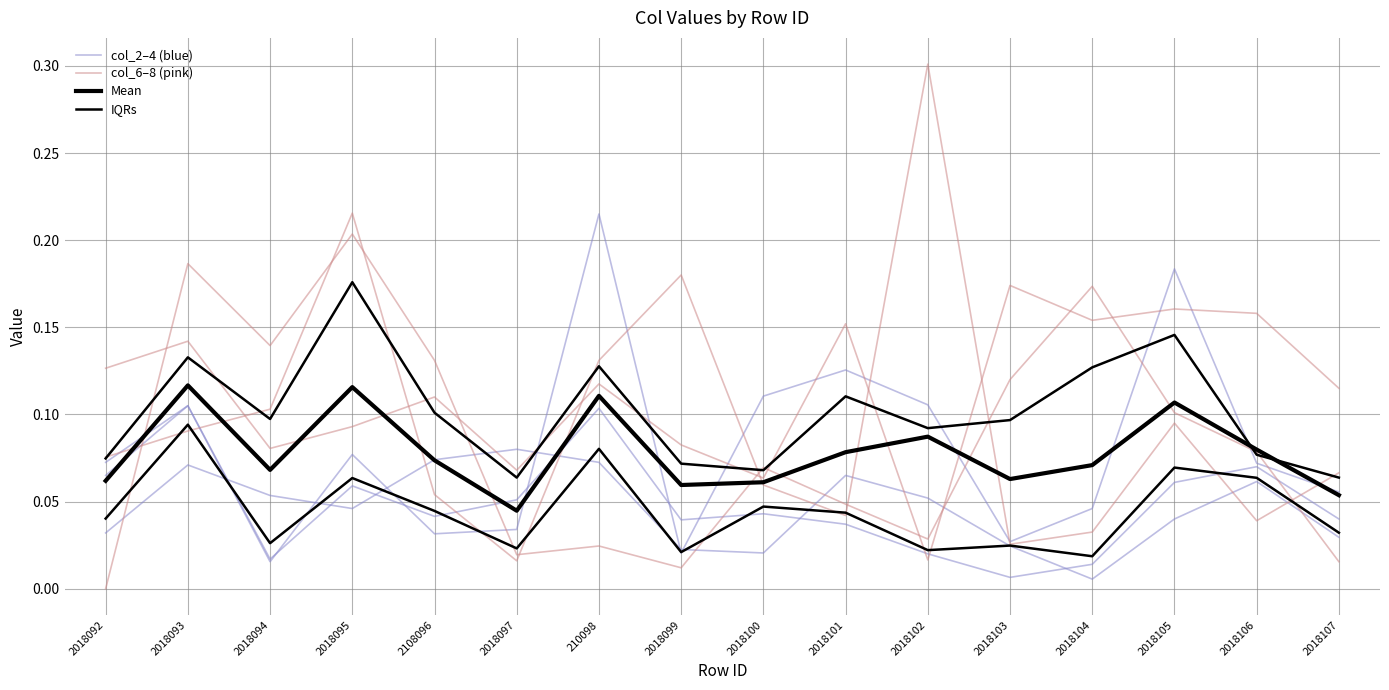

What is the label of the 6th point from the right?

2018102